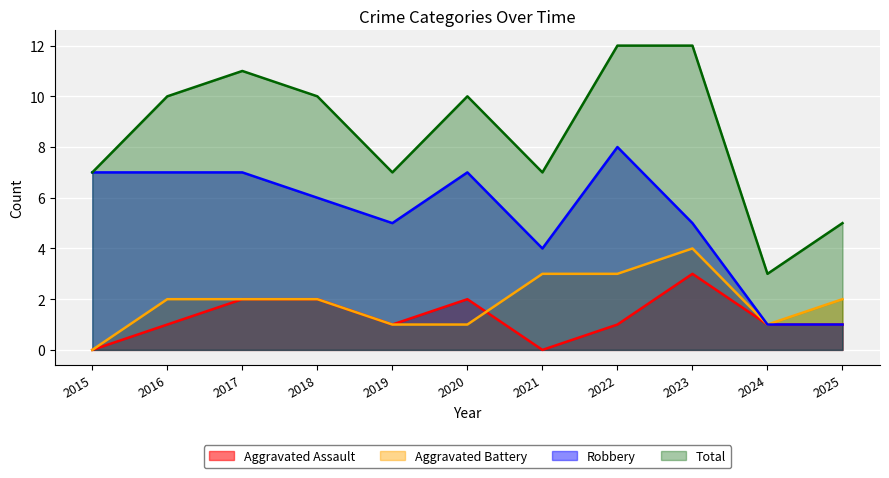

What is the value of the Total point at the 3rd from the left?

11